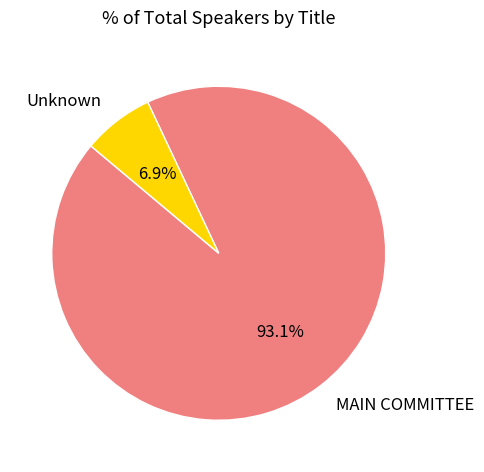

What is the largest slice in the pie chart?

MAIN COMMITTEE